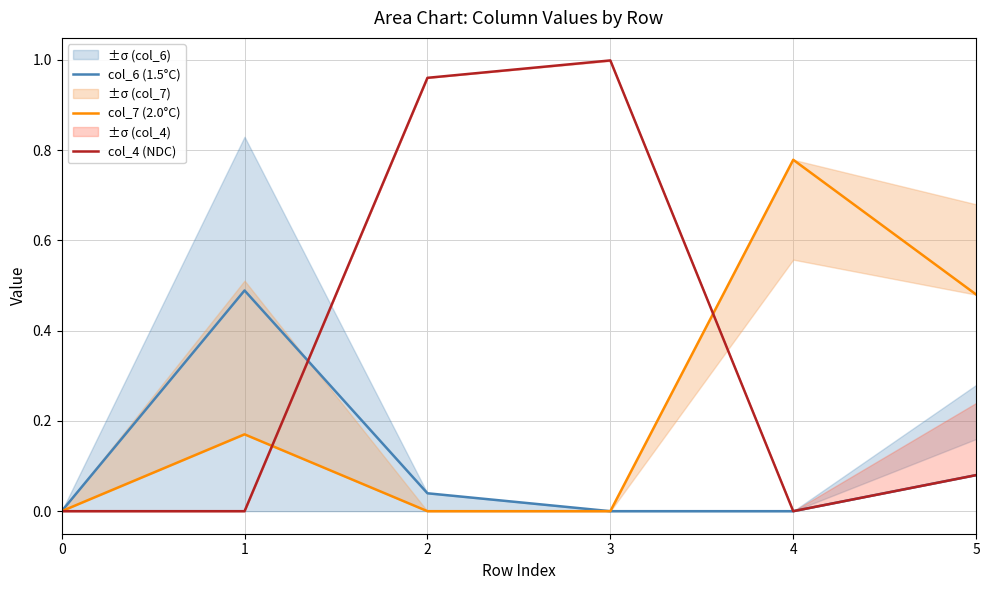

The value of col_4 (NDC) at 5 is 0.0. True or false?

False